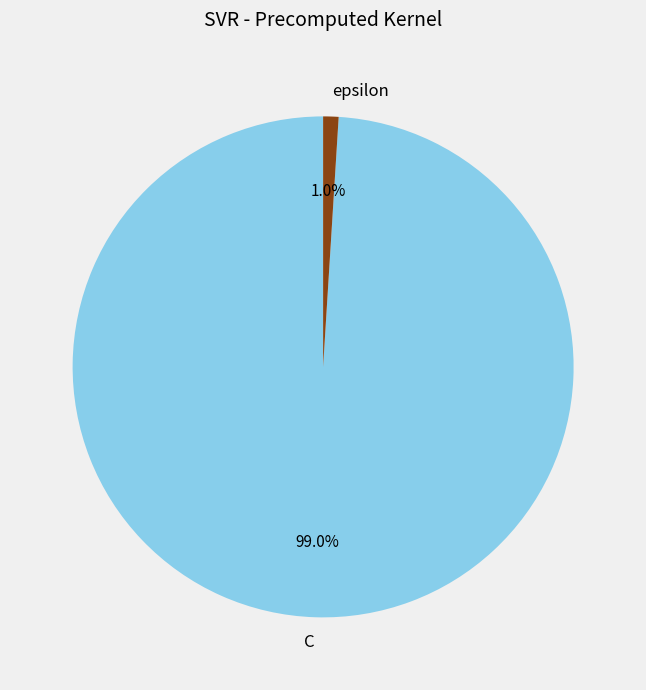

True or false: epsilon accounts for 11% of the total.

False